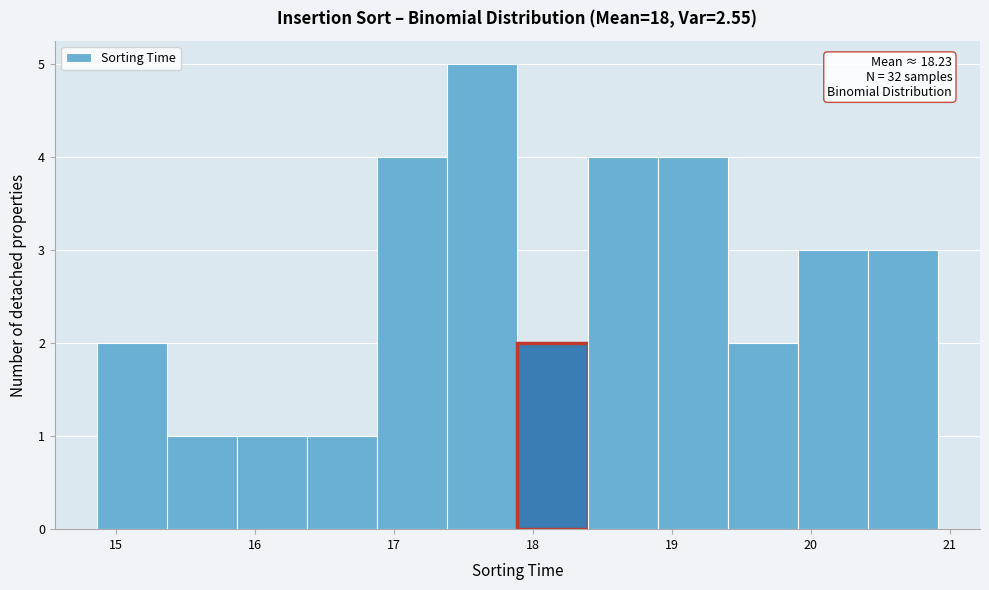

Over which range of the x-axis is the bar tallest?

17.4 to 17.9